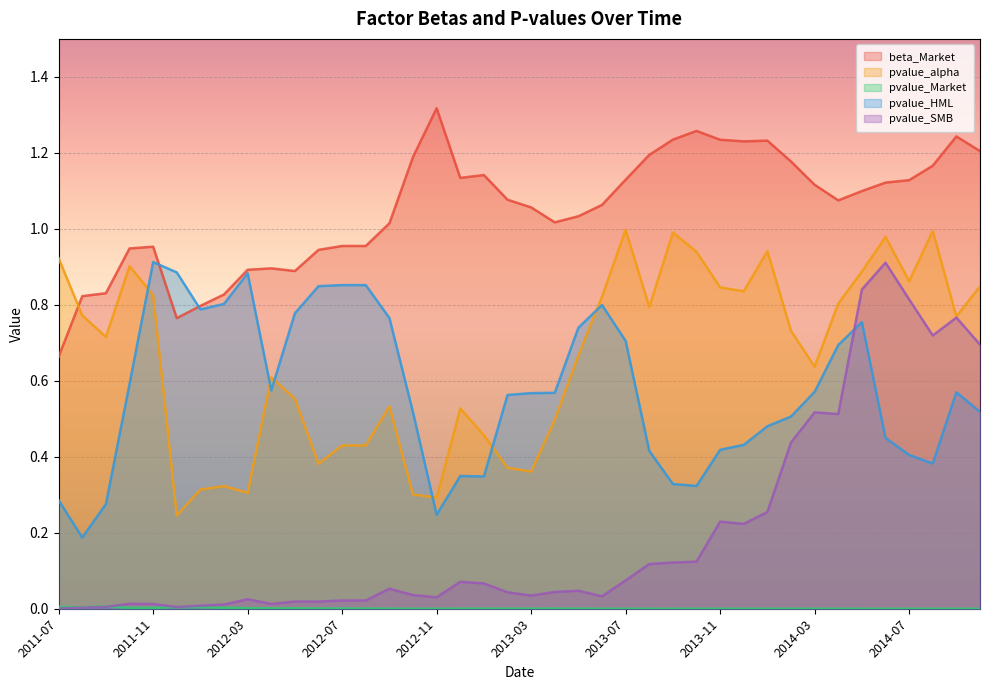

At which label does beta_Market reach its minimum?

2011-07